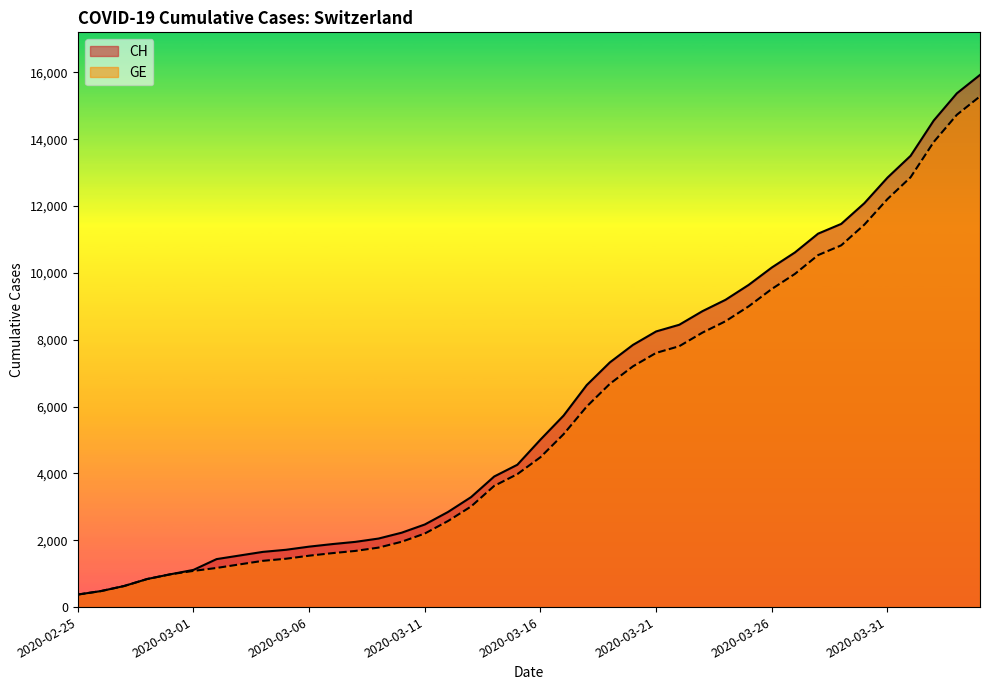

What is the total value across all series at 2020-03-18?

12646